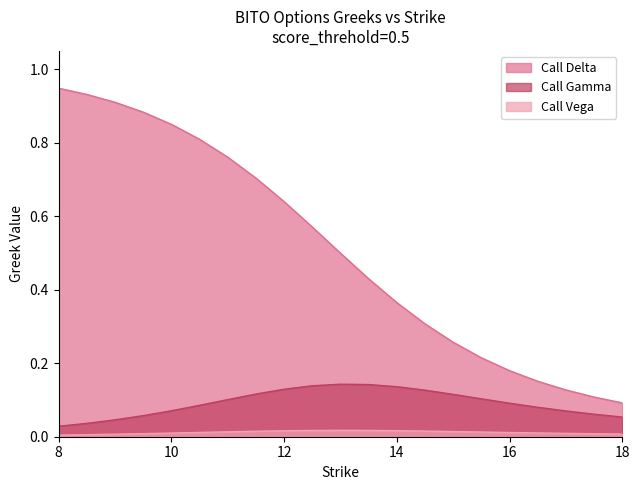

Which series has the largest total across all categories?

Call Delta